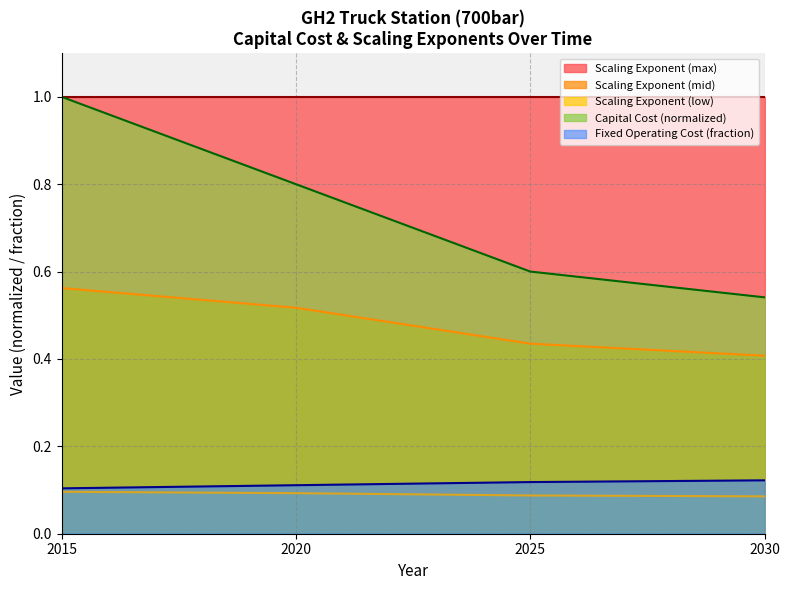

How many data points does each series have?

4